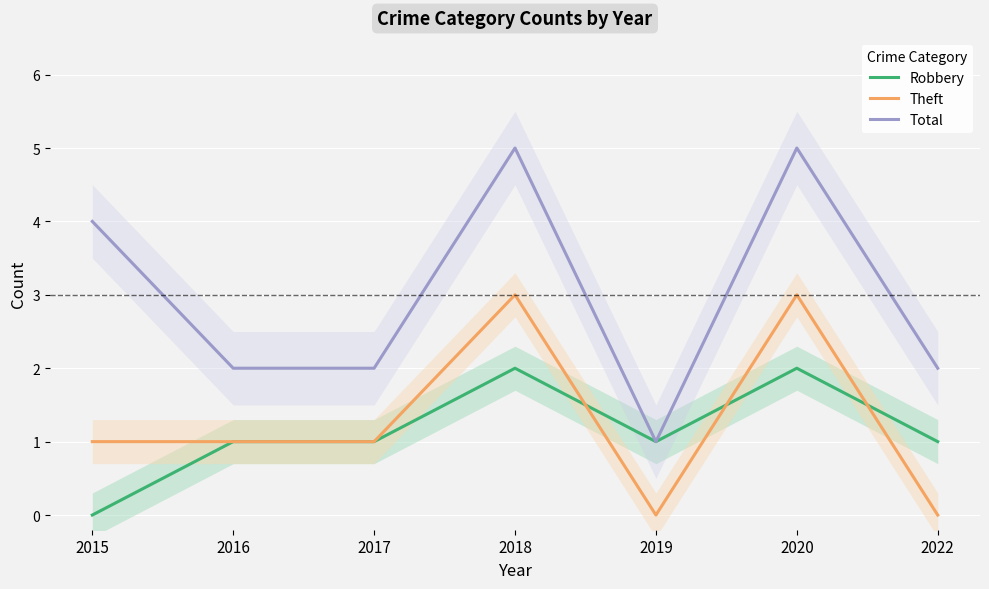

True or false: Robbery and Total intersect in this chart.

False